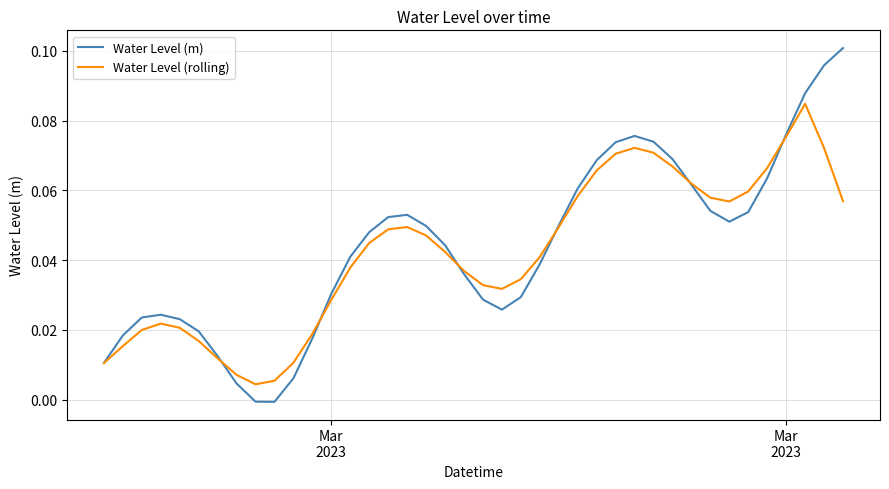

Which series has the largest range (max minus min)?

Water Level (m)